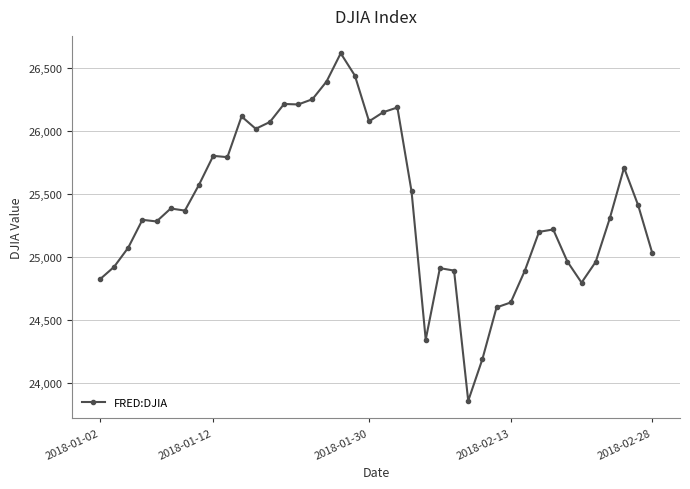

What is the sum of all values?

1016533.7